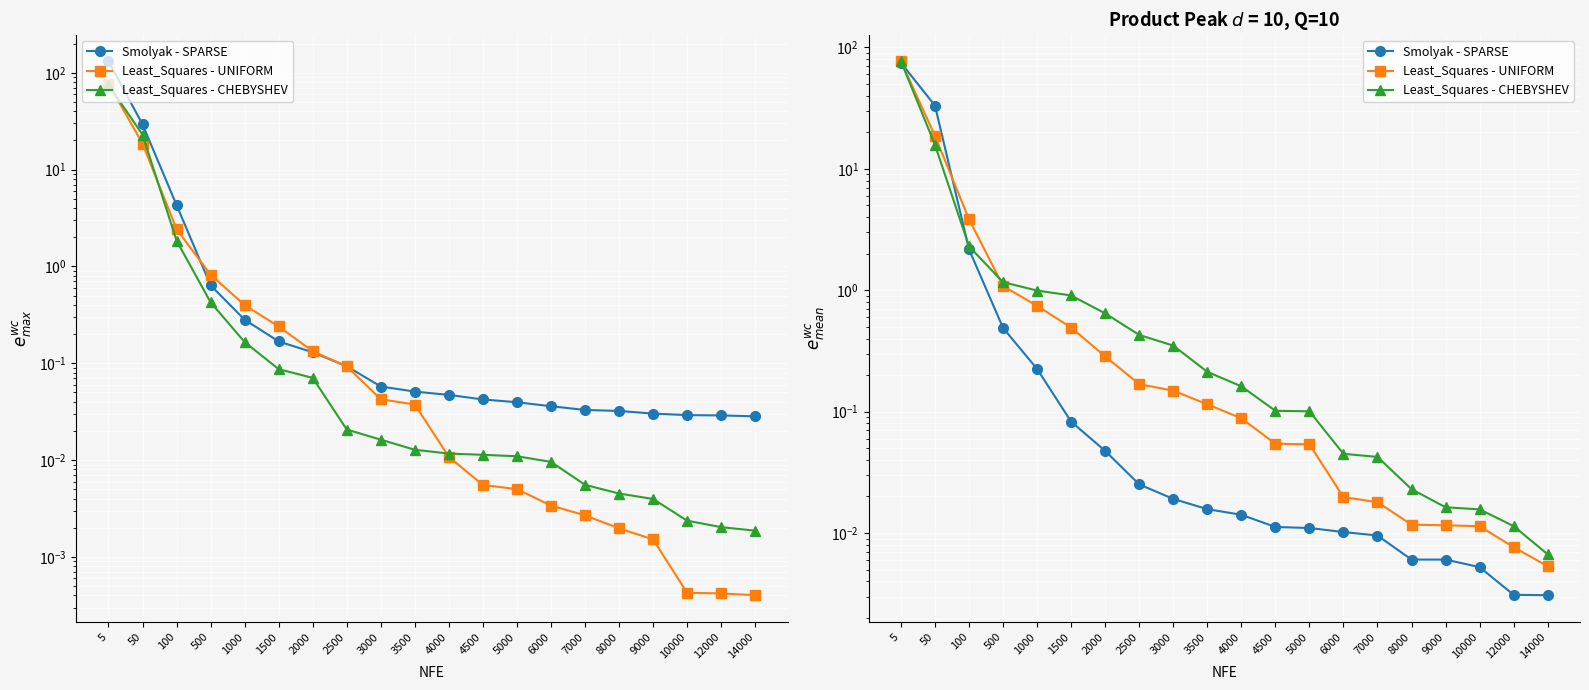

Reading left to right, list all the values displayed in this chart.

Smolyak - SPARSE: 5=74.8	50=33.2	100=2.2	500=0.5	1000=0.2	1500=0.1	2000=0.0	2500=0.0	3000=0.0	3500=0.0	4000=0.0	4500=0.0	5000=0.0	6000=0.0	7000=0.0	8000=0.0	9000=0.0	10000=0.0	12000=0.0	14000=0.0
Least_Squares - UNIFORM: 5=77.1	50=18.7	100=3.8	500=1.1	1000=0.7	1500=0.5	2000=0.3	2500=0.2	3000=0.1	3500=0.1	4000=0.1	4500=0.1	5000=0.1	6000=0.0	7000=0.0	8000=0.0	9000=0.0	10000=0.0	12000=0.0	14000=0.0
Least_Squares - CHEBYSHEV: 5=77.1	50=15.8	100=2.3	500=1.2	1000=1.0	1500=0.9	2000=0.6	2500=0.4	3000=0.4	3500=0.2	4000=0.2	4500=0.1	5000=0.1	6000=0.0	7000=0.0	8000=0.0	9000=0.0	10000=0.0	12000=0.0	14000=0.0